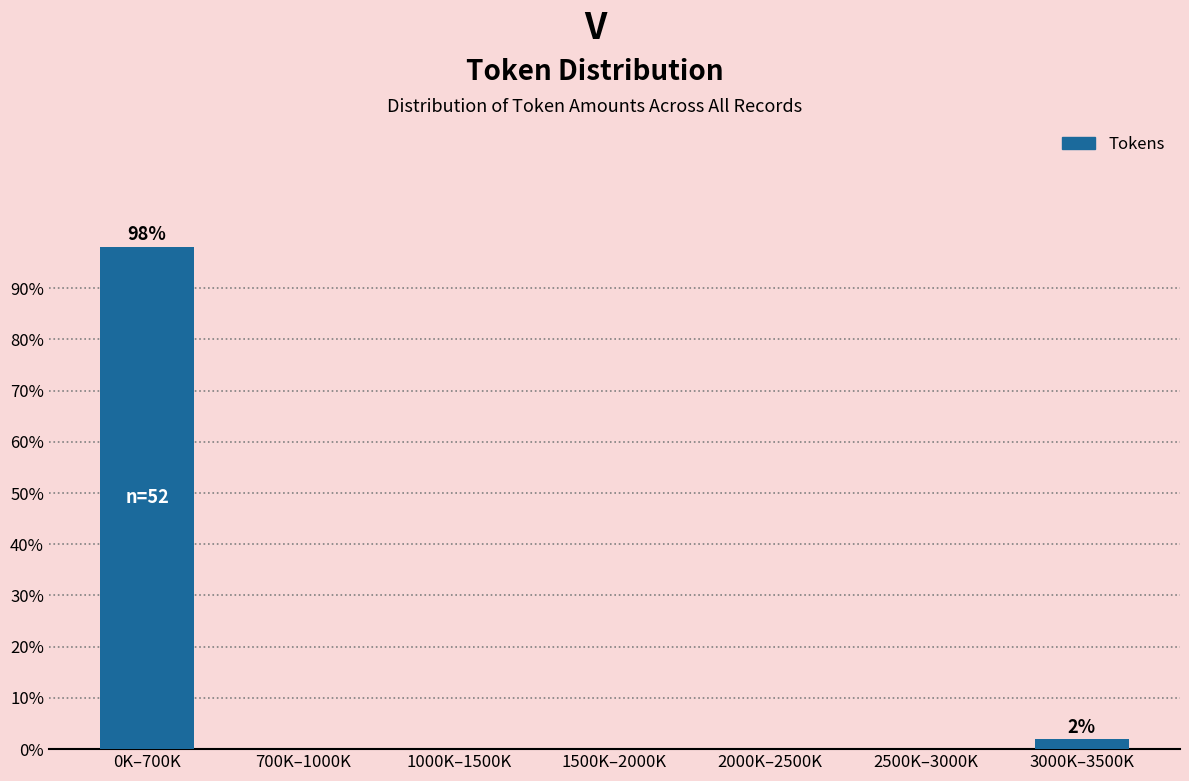

Reading left to right, list all the values displayed in this chart.

0K–700K=98.1	700K–1000K=0.0	1000K–1500K=0.0	1500K–2000K=0.0	2000K–2500K=0.0	2500K–3000K=0.0	3000K–3500K=1.9